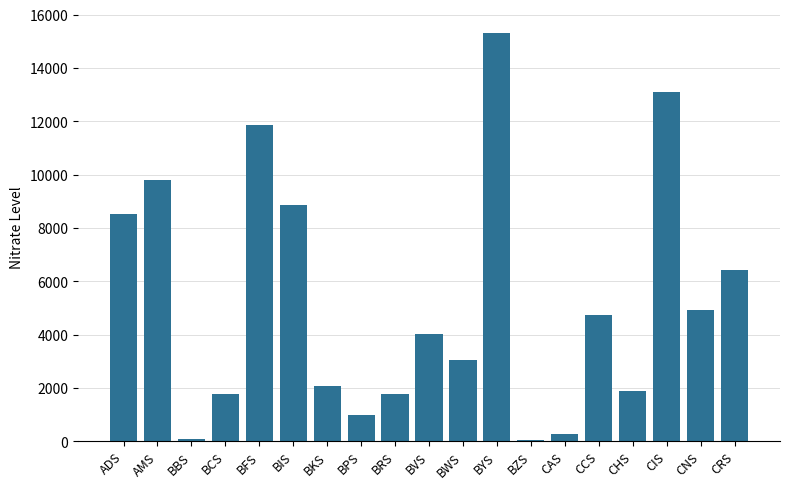

The value at ADS is 12627. True or false?

False